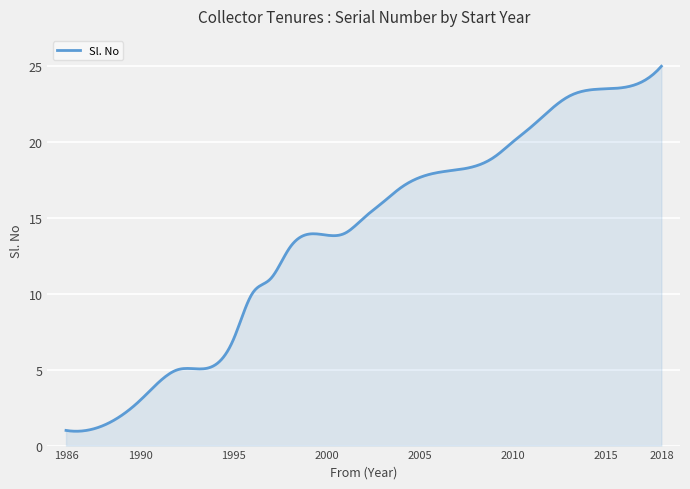

What is the minimum value shown in the chart?

0.9